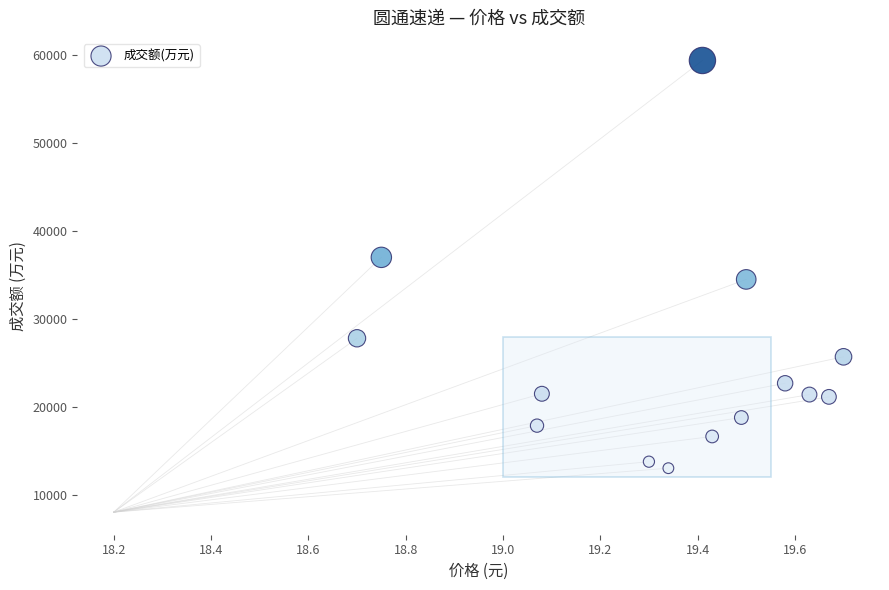

What Y value in the scatter plot is closest to 36243?

37036